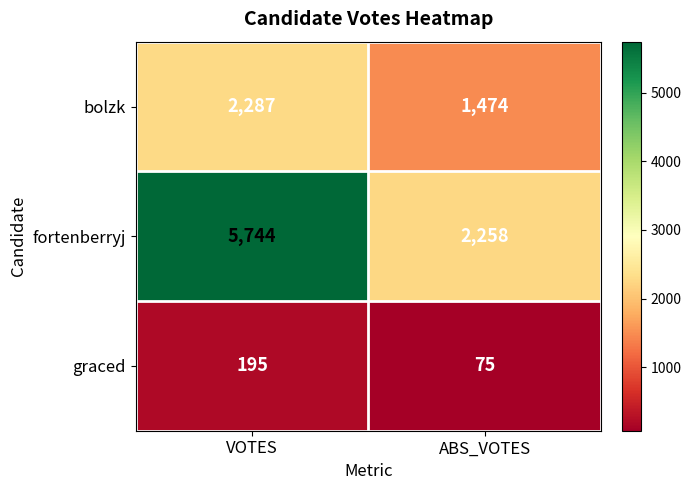

What value does the fortenberryj series have at VOTES, to the nearest 100?

5700